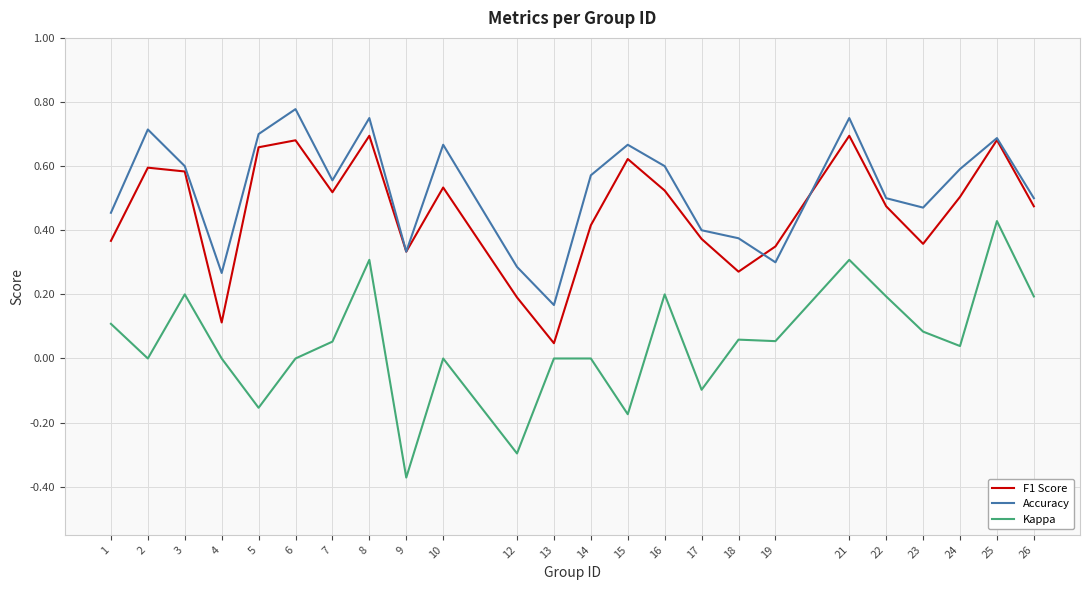

The value of Kappa at 25 is 0.4. True or false?

True